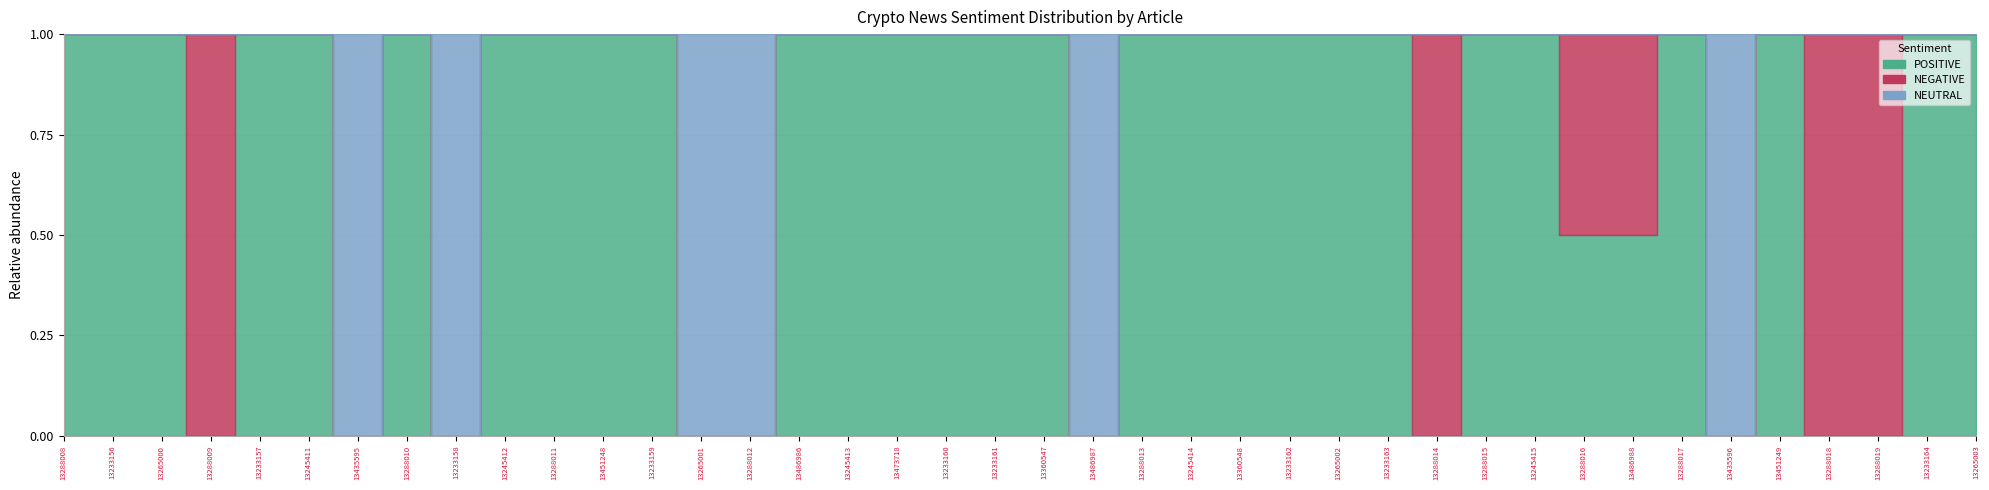

Is the value of NEUTRAL at 13435596 greater than the value of NEGATIVE at 13233163?

Yes